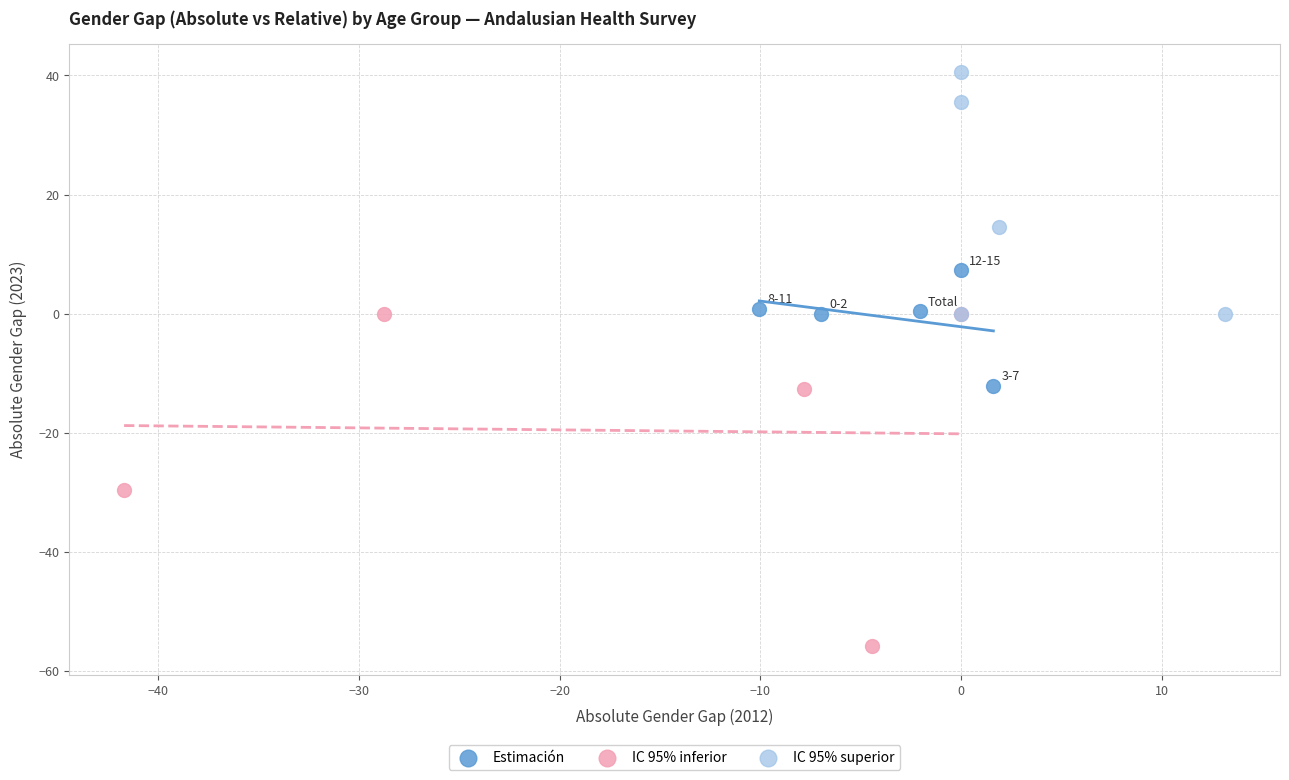

Which series reaches the maximum Y coordinate?

IC 95% superior